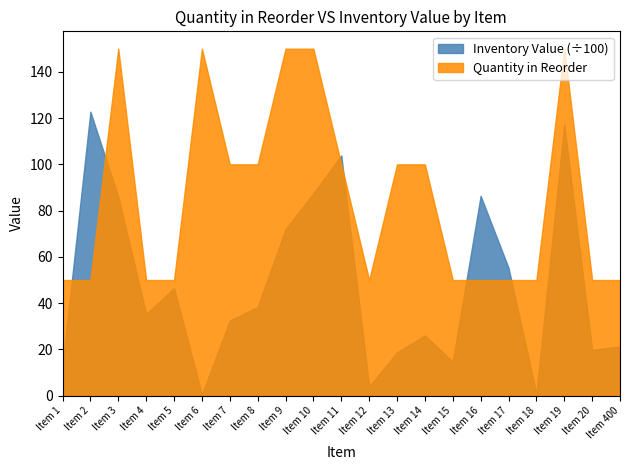

List the labels in order of Quantity in Reorder value, smallest first.

Item 1, Item 2, Item 4, Item 5, Item 12, Item 15, Item 16, Item 17, Item 18, Item 20, Item 400, Item 7, Item 8, Item 11, Item 13, Item 14, Item 3, Item 6, Item 9, Item 10, Item 19